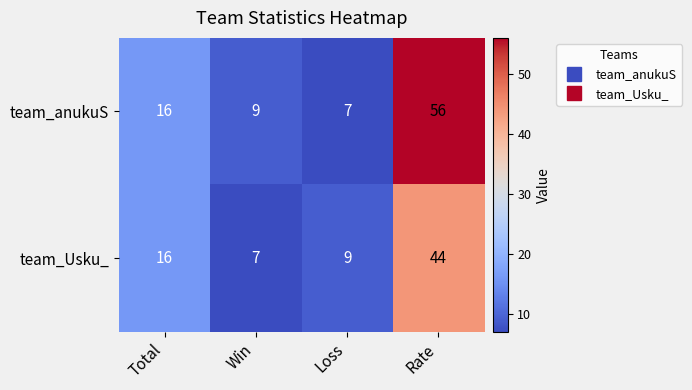

Reading left to right, transcribe all the data shown in this chart.

team_anukuS: 16	9	7	56
team_Usku_: 16	7	9	44